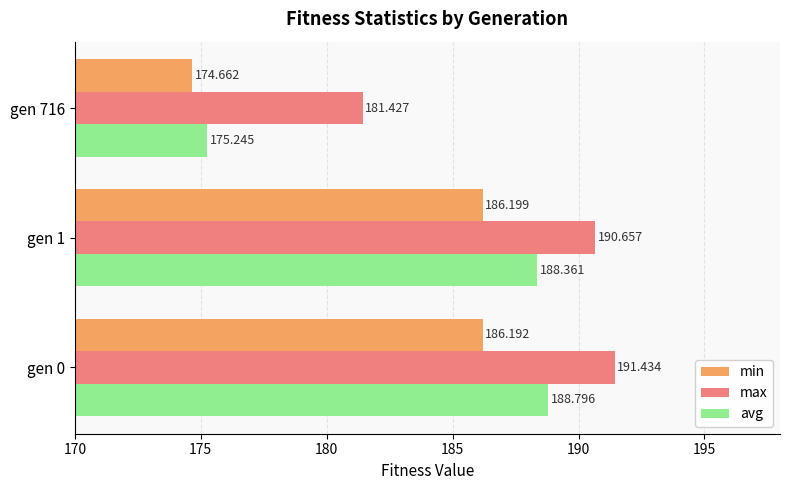

Between gen 0 and gen 1, which series saw the biggest shift?

max